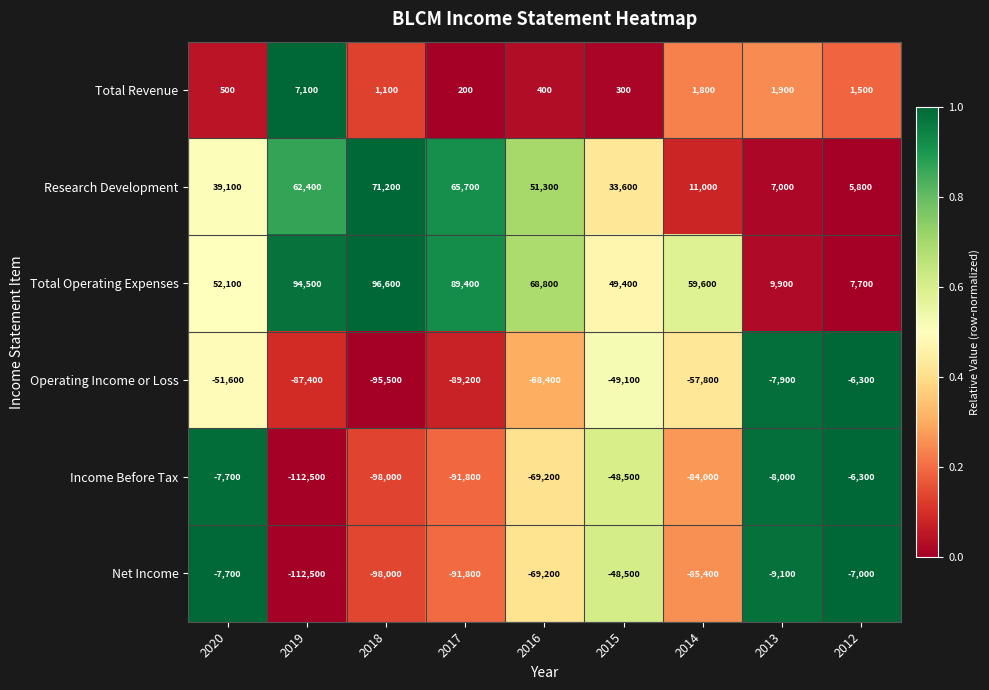

Is it true that Income Before Tax equals -84000 at 2014?

True